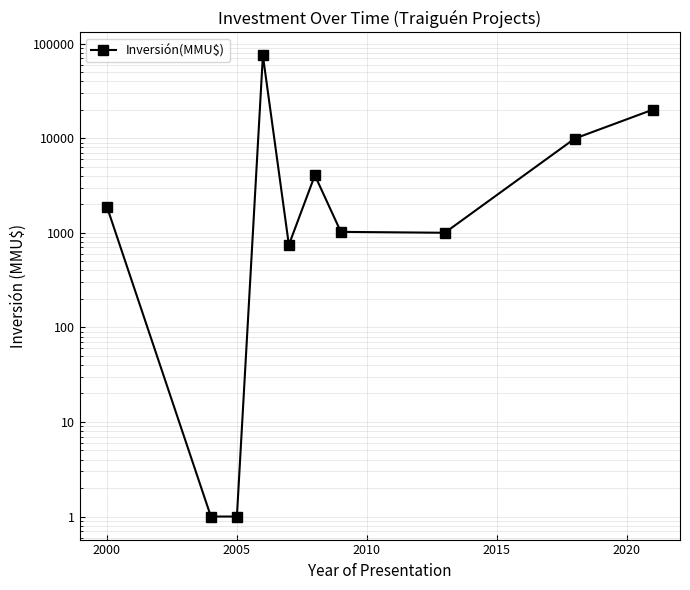

What is the average value?

11346